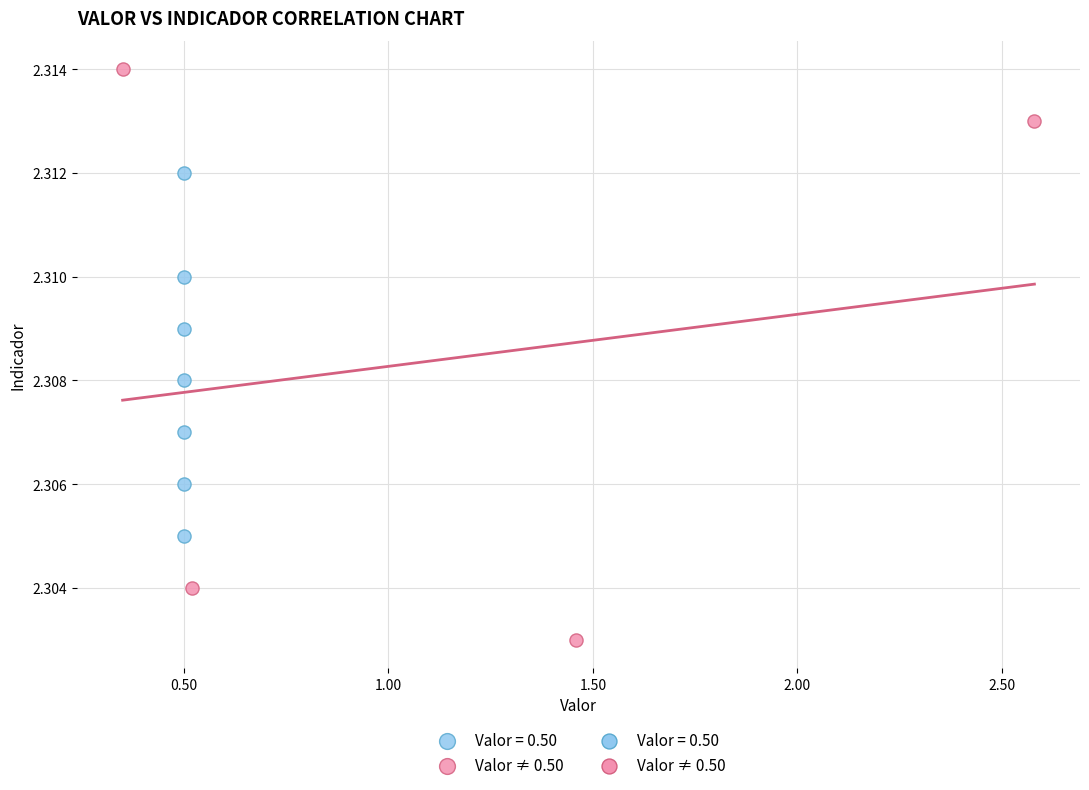

Which series reaches the maximum Y coordinate?

Valor ≠ 0.50